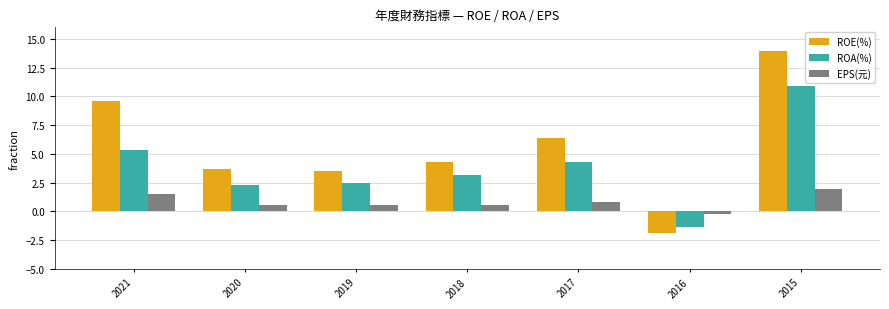

How many bars are there in total?

21